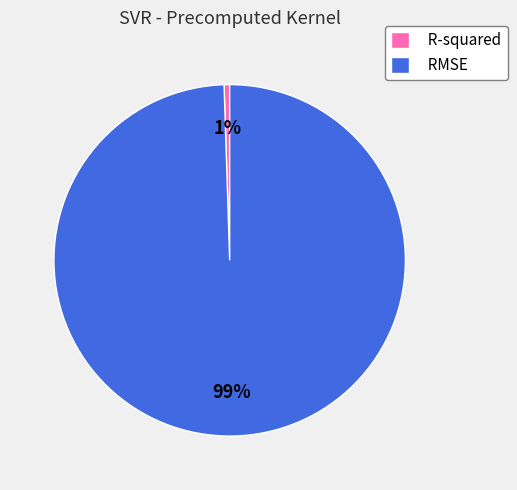

To the nearest percent, what portion does RMSE represent?

99%